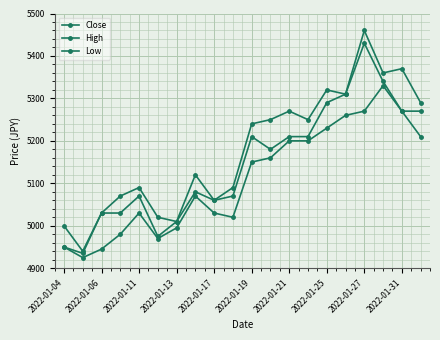

How many categories are shown in the chart?

20